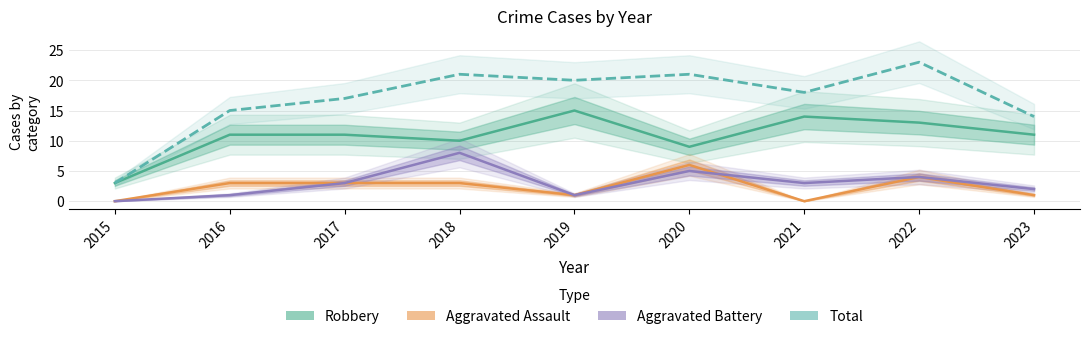

Rank the categories by Aggravated Assault value from lowest to highest.

2015, 2021, 2019, 2023, 2016, 2017, 2018, 2022, 2020